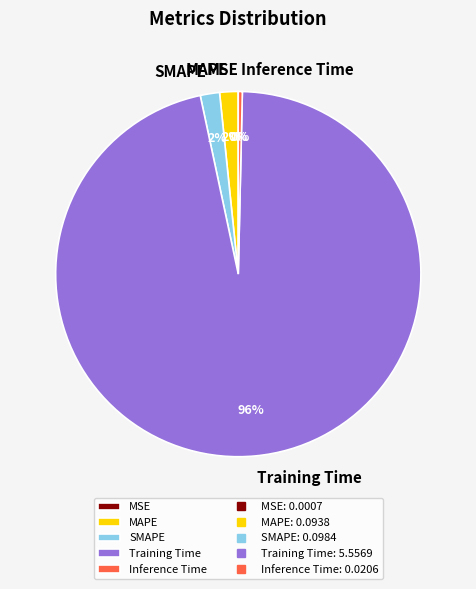

Which slice represents more than half of the pie?

Training Time